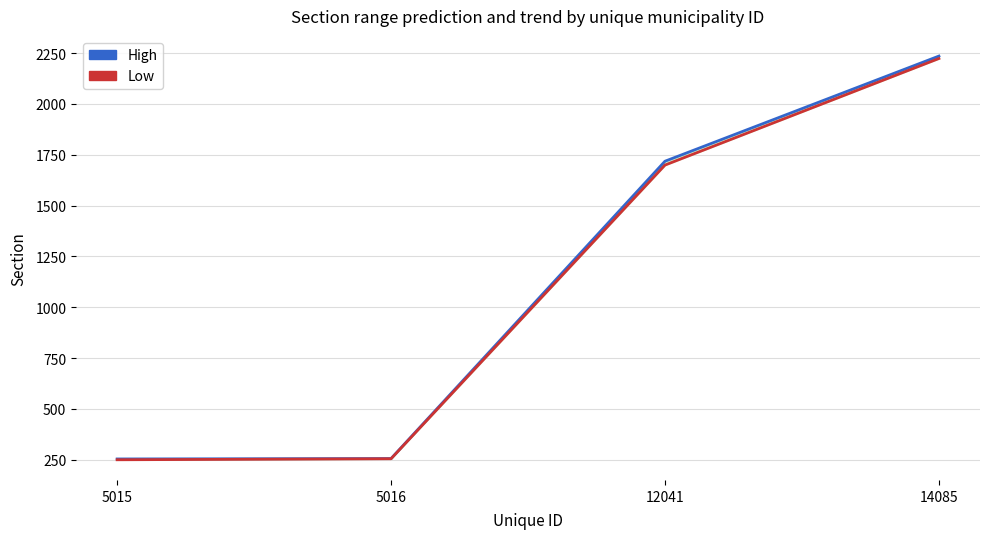

True or false: Low and High cross at least once.

False